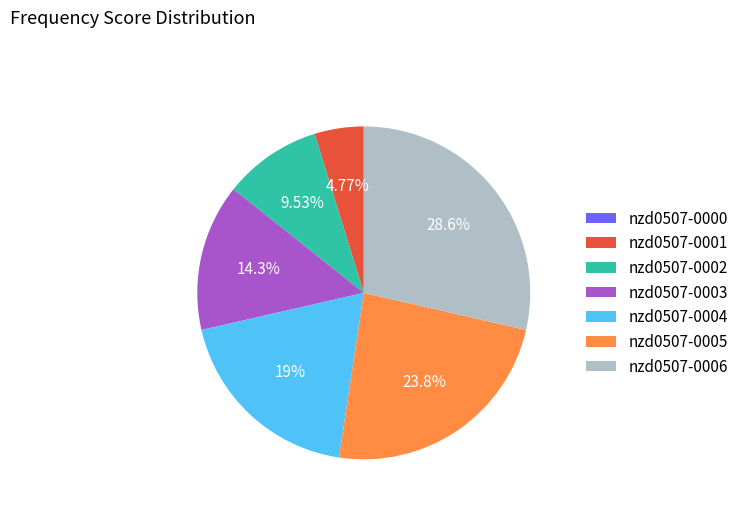

True or false: nzd0507-0002 accounts for 10% of the total.

True